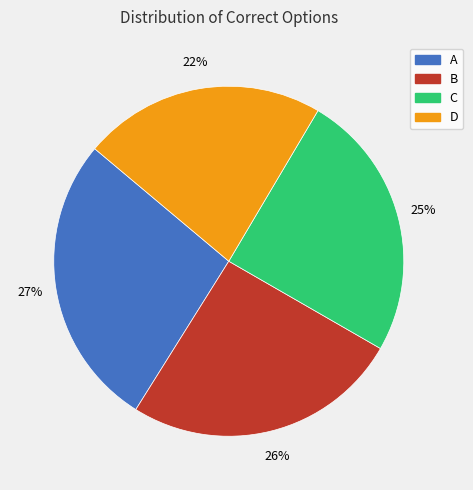

Is the sum of D and C greater than half?

No